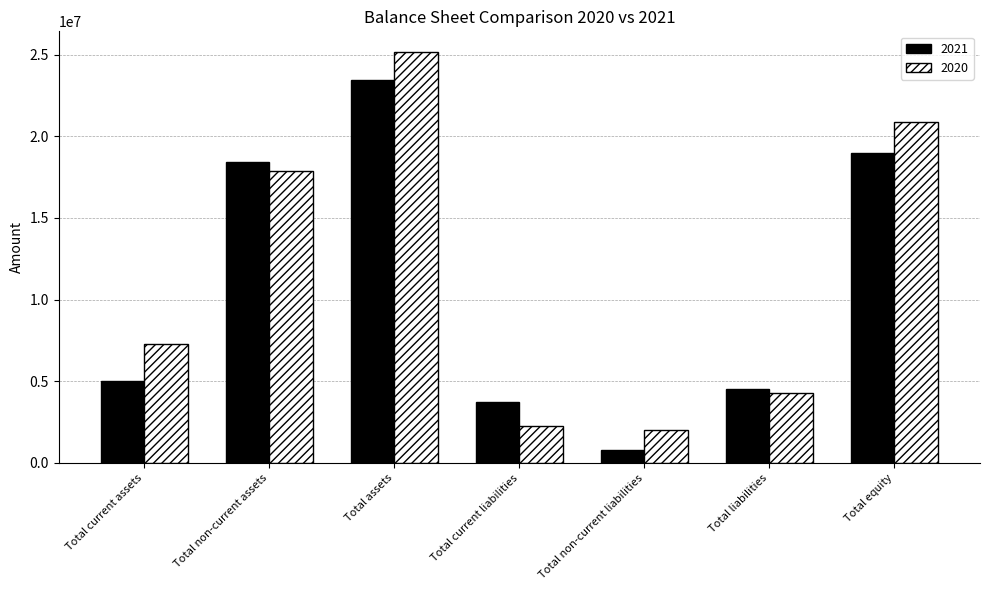

What is the value of the 2020 bar at the 3rd from the left?

25173688